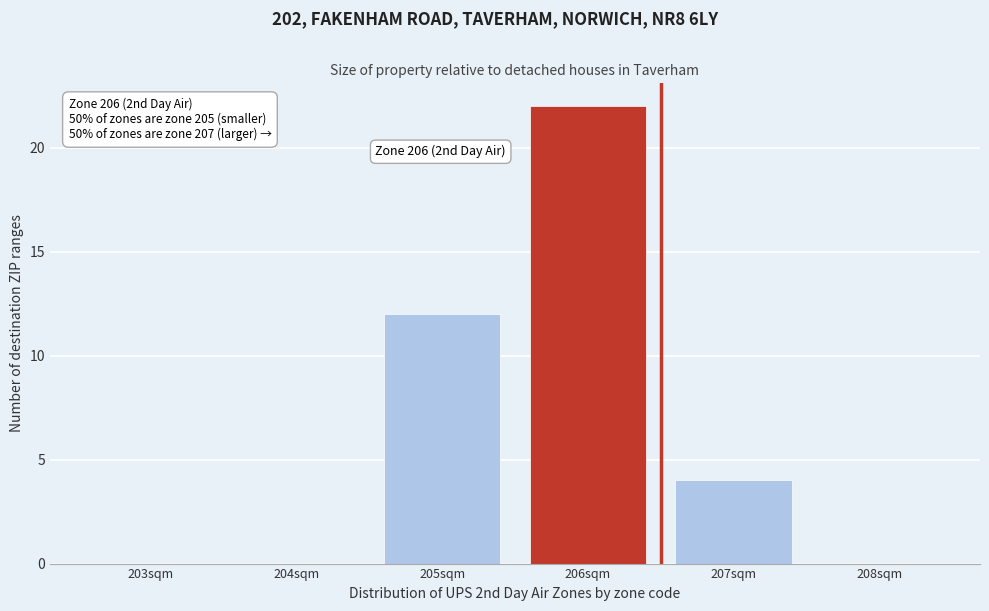

Reading left to right, extract all data points from this chart.

203sqm=0	204sqm=0	205sqm=12	206sqm=22	207sqm=4	208sqm=0